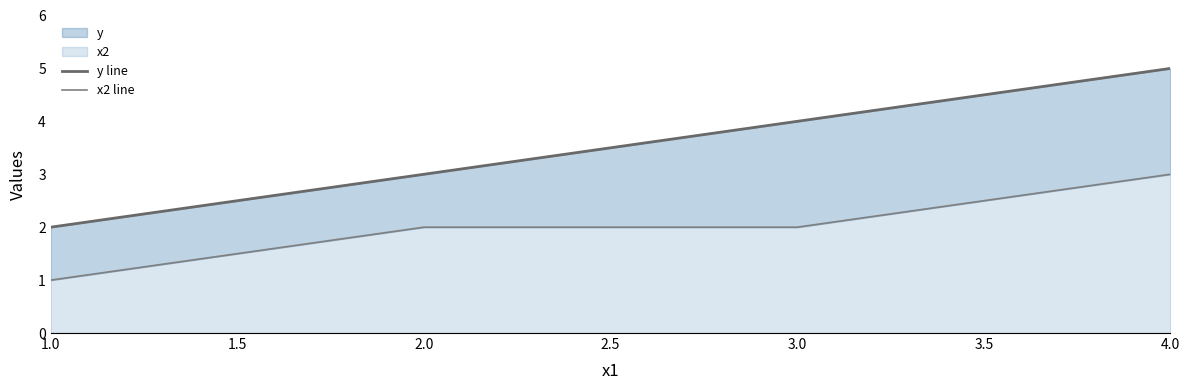

Which series has the largest total across all categories?

y line